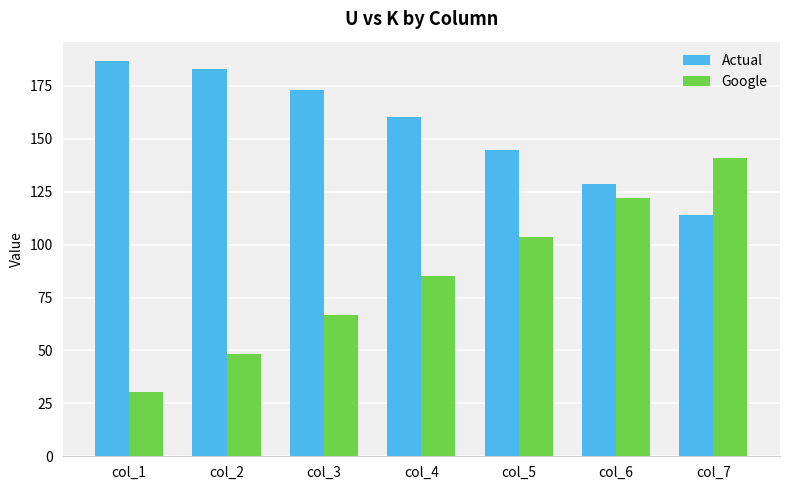

Reading right to left, list all the values displayed in this chart.

Actual: 113.9	128.5	144.5	160.1	173.2	183.0	186.5
Google: 140.9	122.0	103.7	85.3	66.8	48.2	30.2